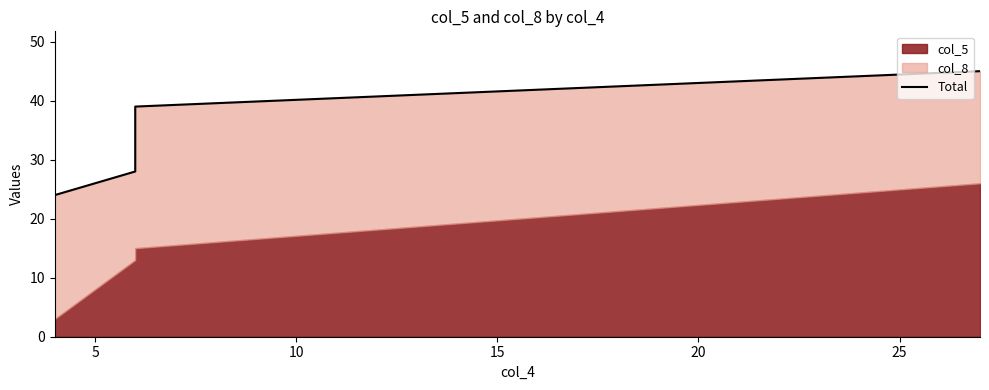

True or false: the data has more than 0 interior local peaks.

False